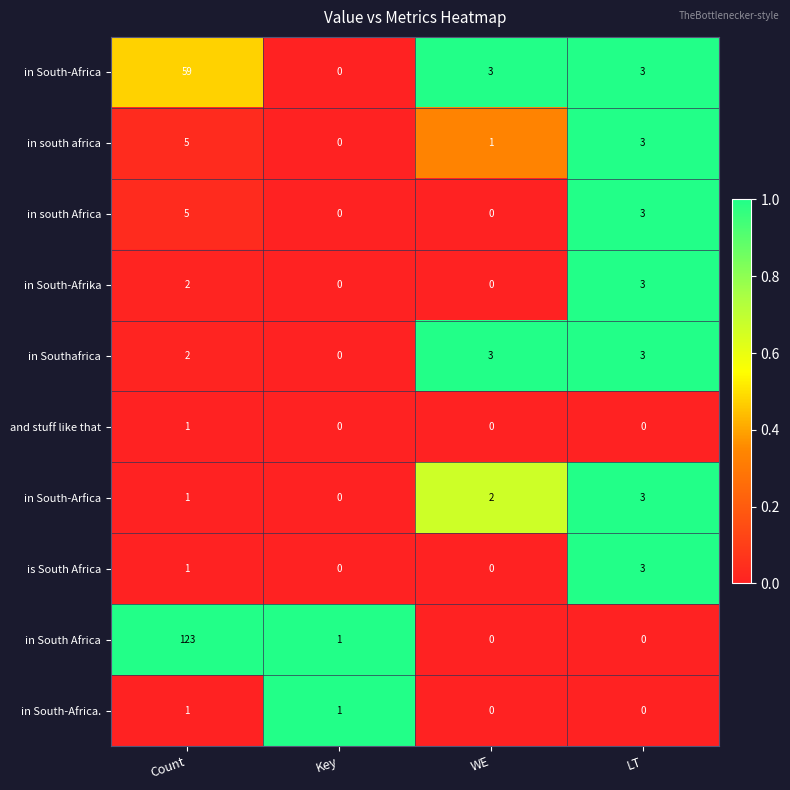

The value of in South-Africa. at Count is 1. True or false?

True